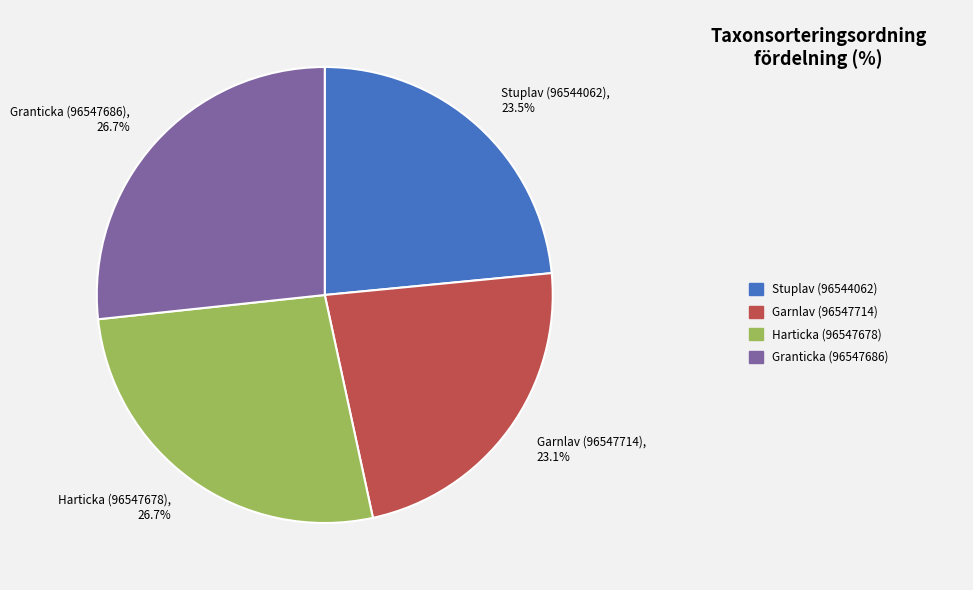

To the nearest percent, what is the difference between the Granticka (96547686) and Garnlav (96547714) slice percentages?

4%